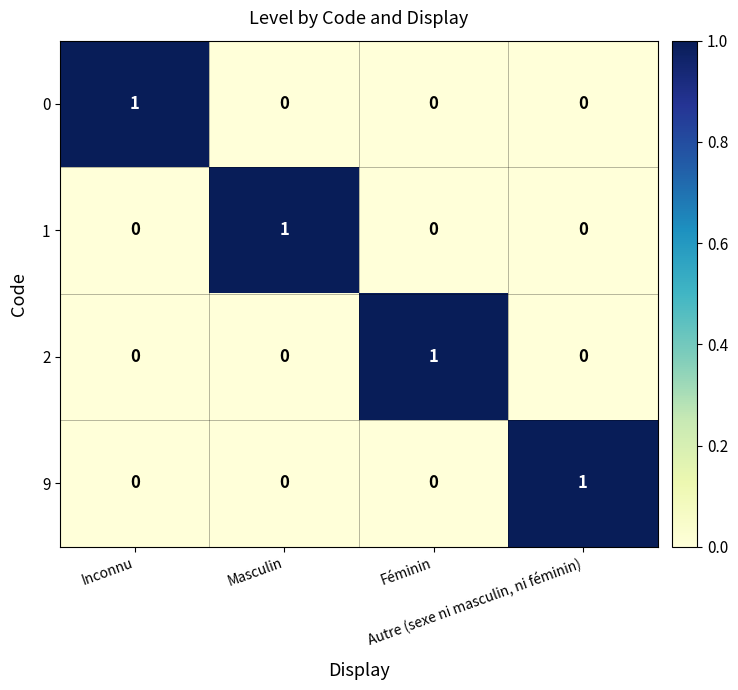

Count the 1 values in the range 0 to 1.

4